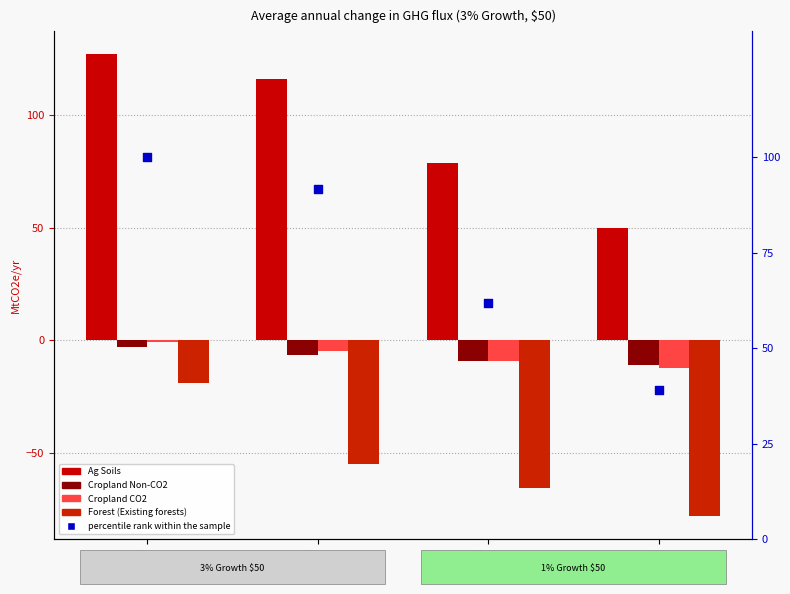

At which category is the sum across all series the highest?

2025